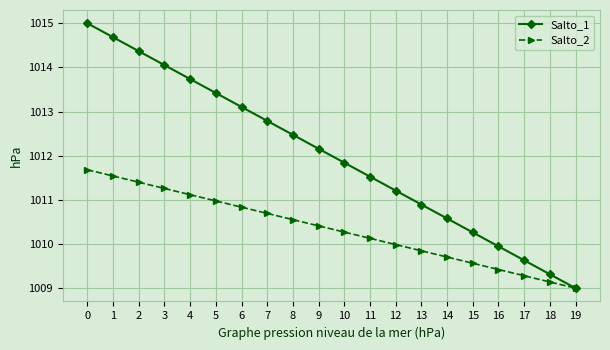

How many distinct data groups are displayed?

2